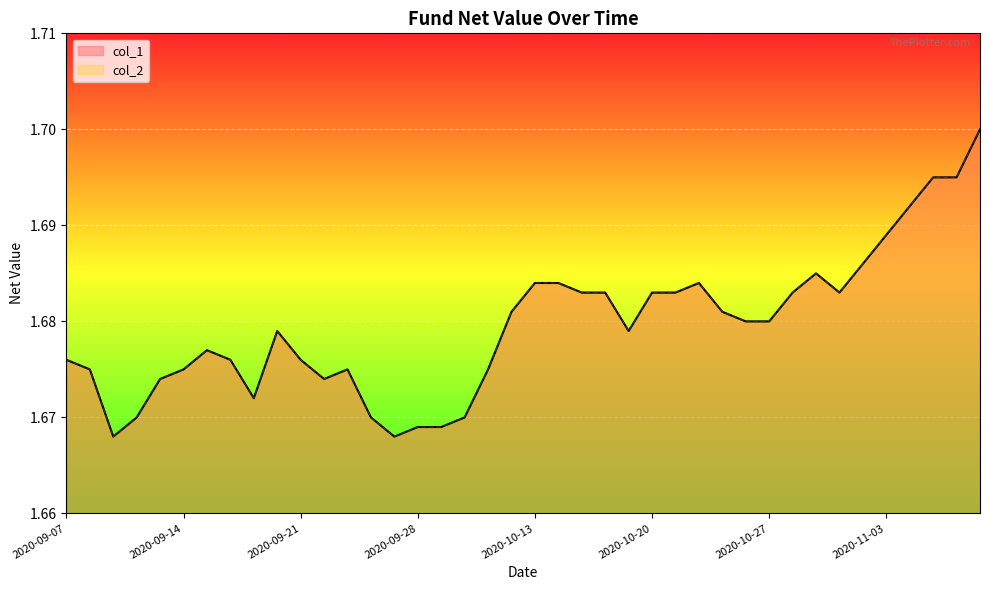

Rank the series by their maximum value, from highest to lowest.

col_1, col_2